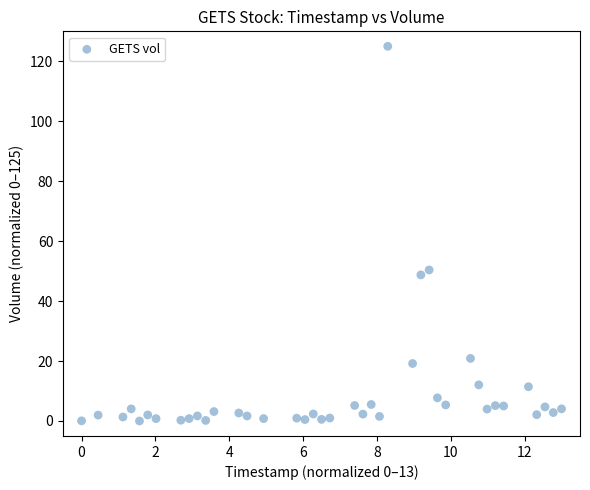

What Y value in the scatter plot is closest to 62?

50.4